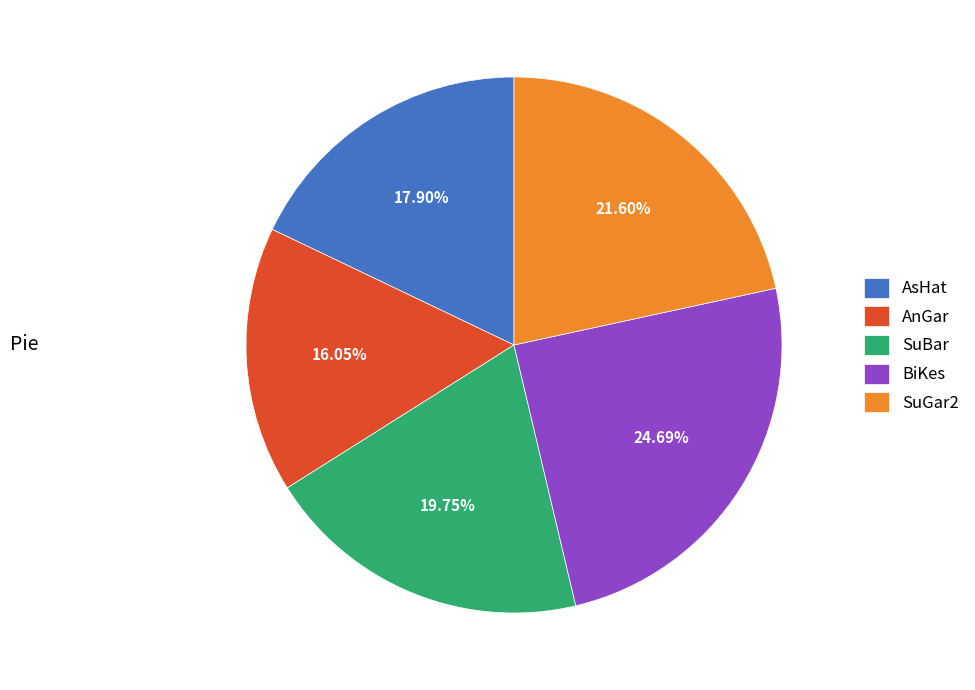

Combined, do SuGar2 and BiKes account for over 50%?

No